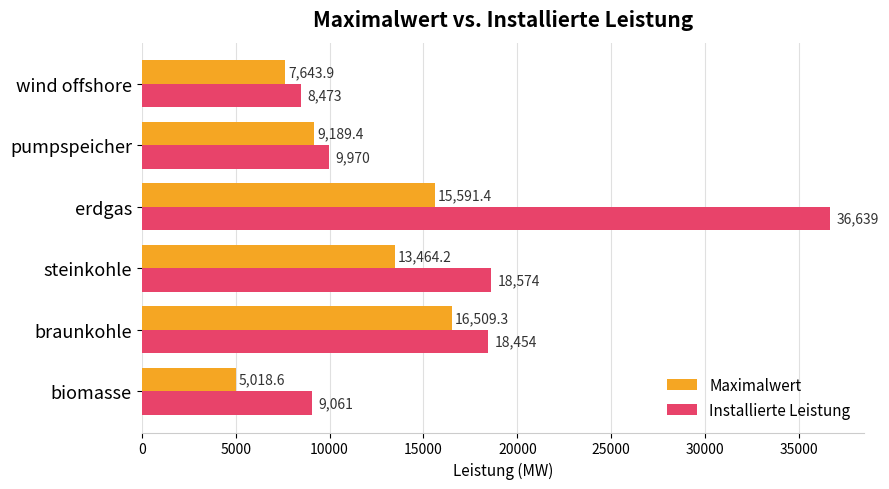

What is the maximum value for Installierte Leistung?

36639.0